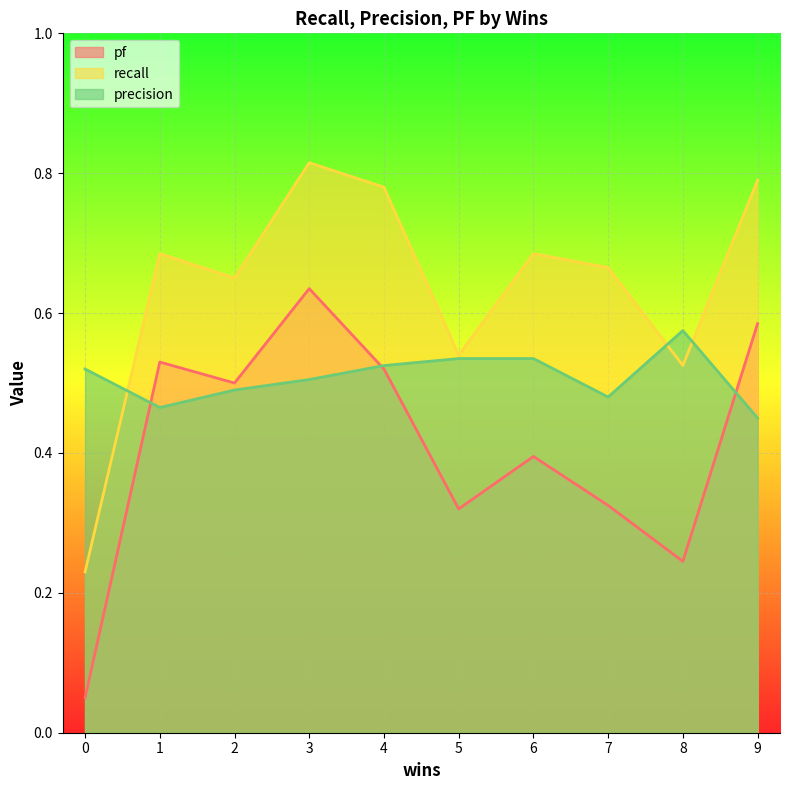

How many lines are shown in the chart?

3